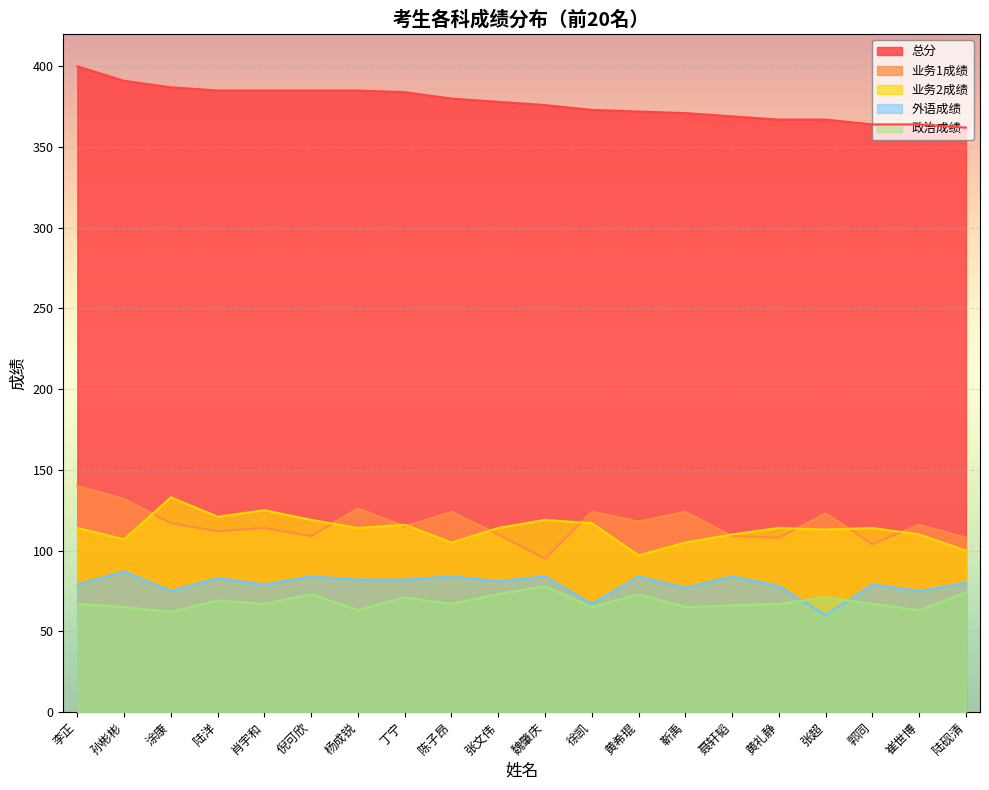

What is the label of the 10th point from the left?

张文伟